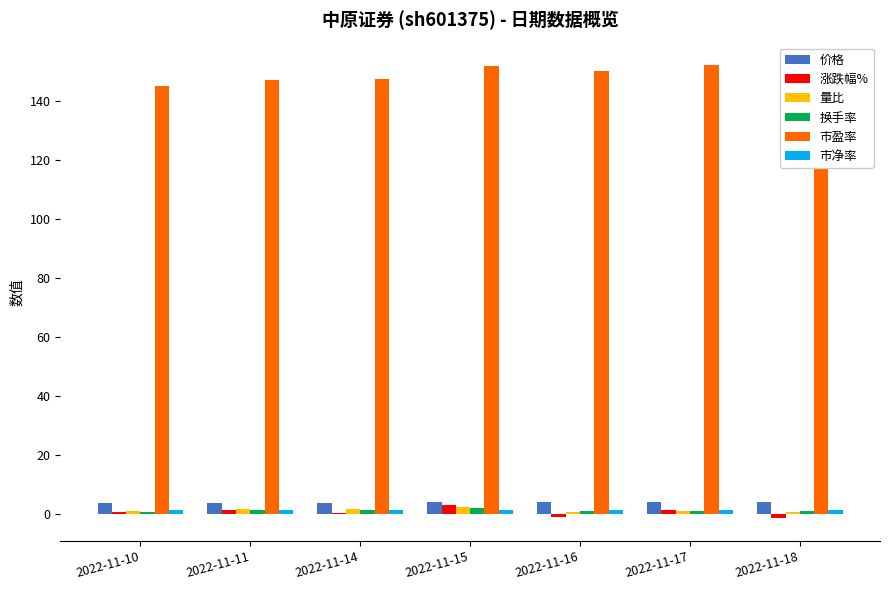

What is the maximum value shown in the chart?

152.1